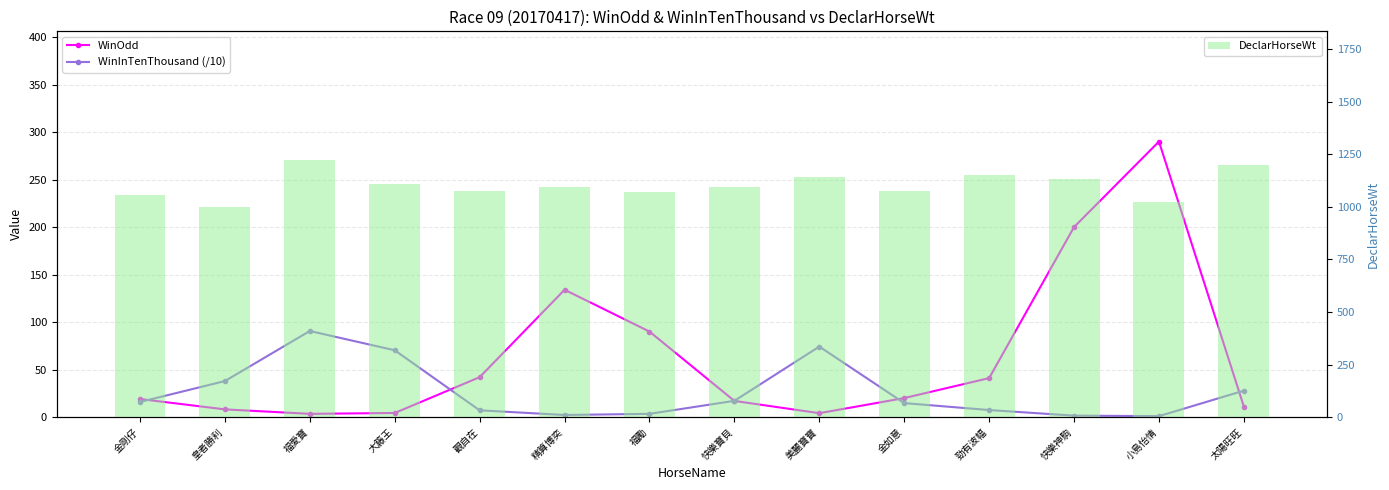

The value of DeclarHorseWt at 福愛寶 is 1223.0. True or false?

True